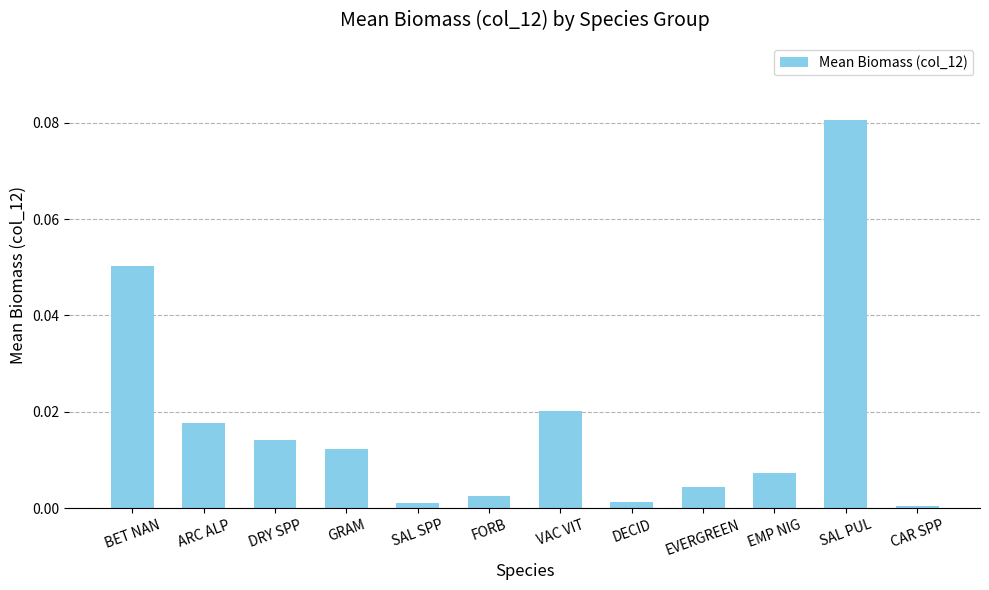

Count the number of categories in the chart.

12